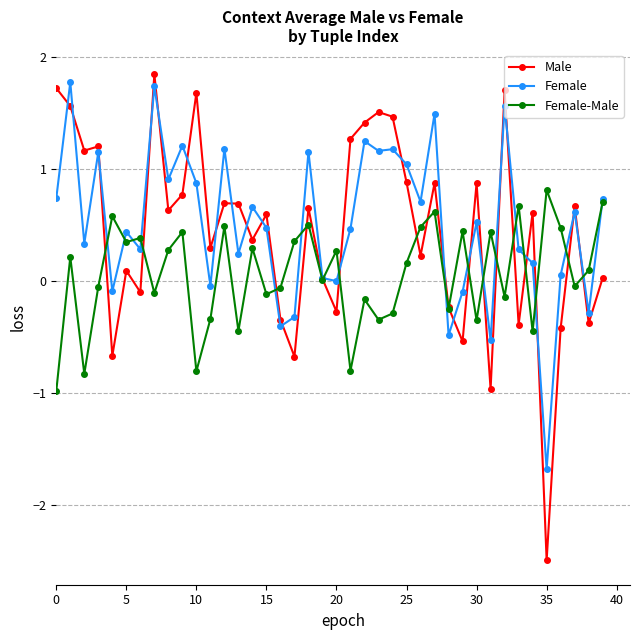

What is the sum of all Female values?

20.4